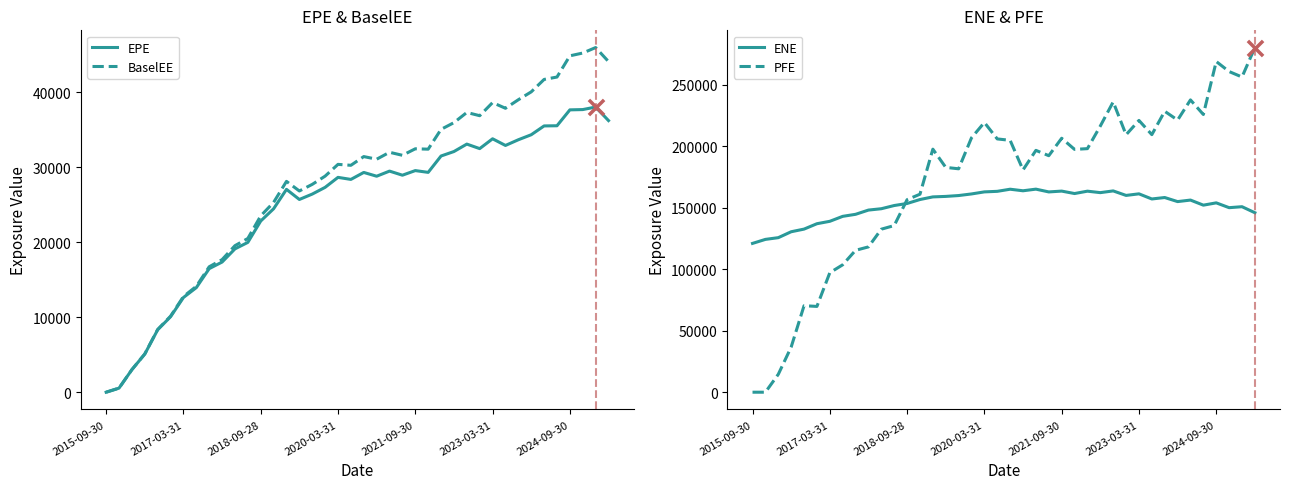

What are all the series names shown in the legend?

EPE, BaselEE, ENE, PFE